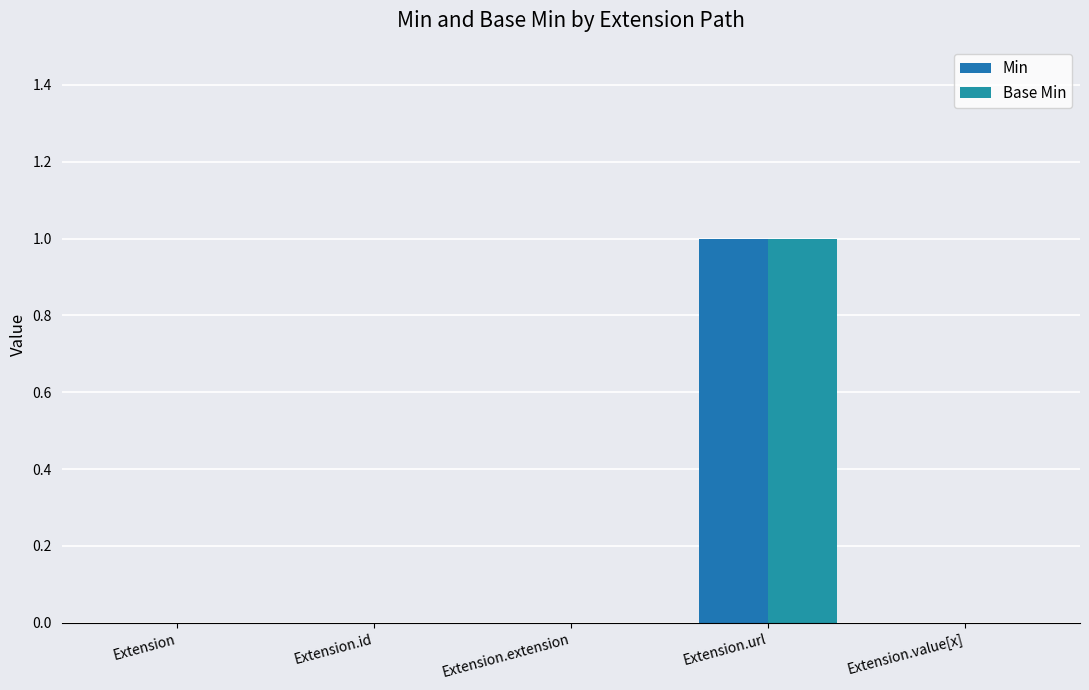

What is the highest value of the Base Min series?

1